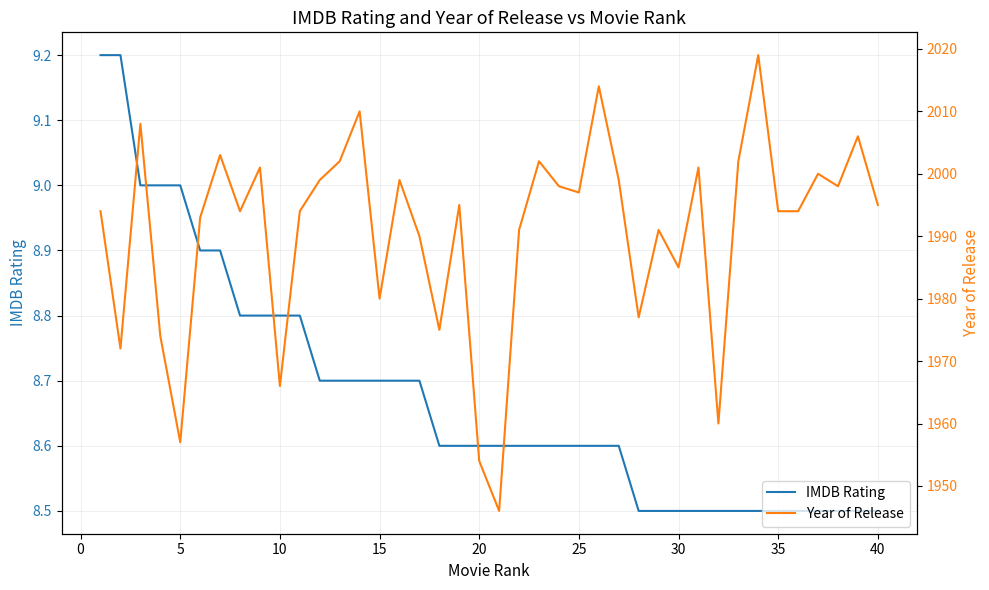

Reading right to left, extract all data points from this chart.

IMDB Rating: 8.5	8.5	8.5	8.5	8.5	8.5	8.5	8.5	8.5	8.5	8.5	8.5	8.5	8.6	8.6	8.6	8.6	8.6	8.6	8.6	8.6	8.6	8.6	8.7	8.7	8.7	8.7	8.7	8.7	8.8	8.8	8.8	8.8	8.9	8.9	9.0	9.0	9.0	9.2	9.2
Year of Release: 1995.0	2006.0	1998.0	2000.0	1994.0	1994.0	2019.0	2002.0	1960.0	2001.0	1985.0	1991.0	1977.0	1999.0	2014.0	1997.0	1998.0	2002.0	1991.0	1946.0	1954.0	1995.0	1975.0	1990.0	1999.0	1980.0	2010.0	2002.0	1999.0	1994.0	1966.0	2001.0	1994.0	2003.0	1993.0	1957.0	1974.0	2008.0	1972.0	1994.0